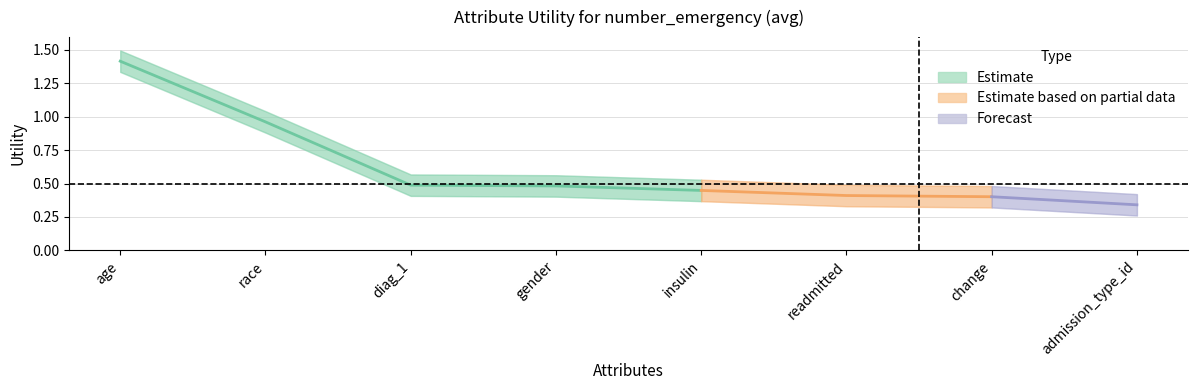

Is it true that the value at readmitted is 0.6?

False